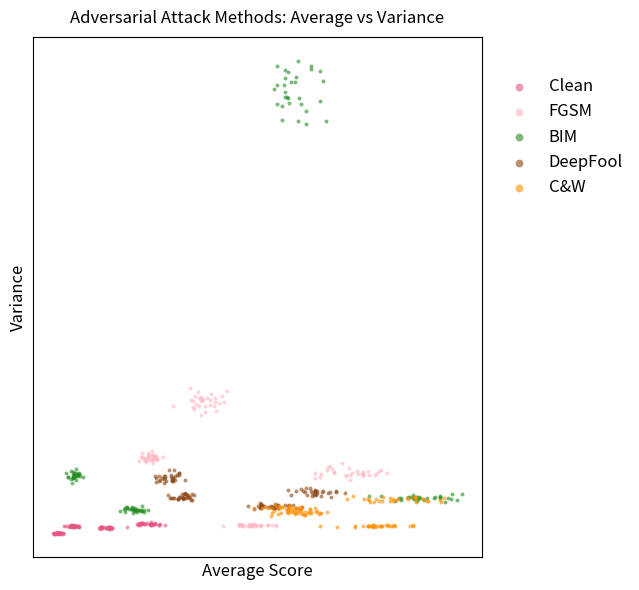

What are all the series names shown in the legend?

Clean, FGSM, BIM, DeepFool, C&W